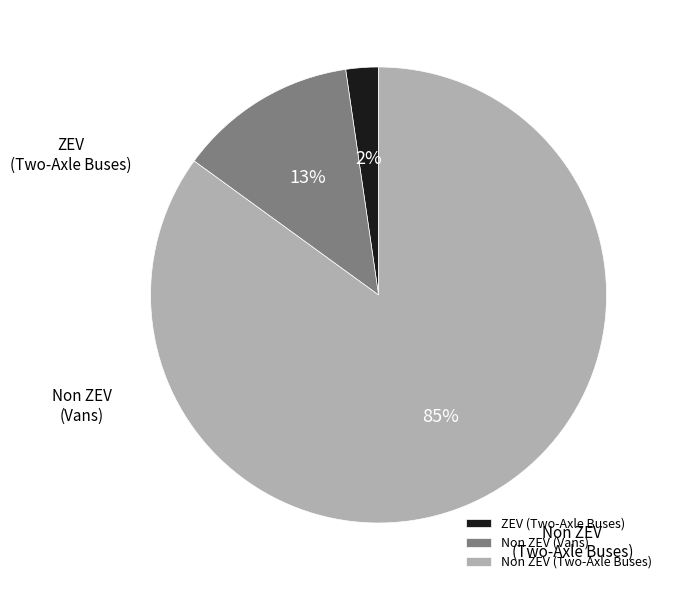

Which category accounts for the majority?

Non ZEV (Two-Axle Buses)